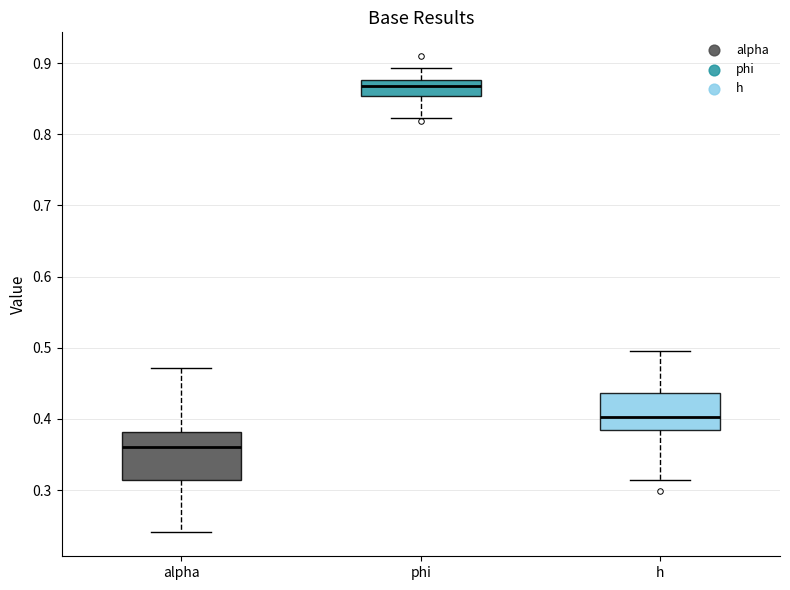

Reading left to right, transcribe this box plot: for each box, give where its median line is, the range the box spans, and where its two whiskers end, as read against the y-axis. The values are not printed on the chart, so give them approximately, as read against the axis.

alpha: median 0.36, box 0.31 to 0.38, whiskers 0.24 to 0.47
phi: median 0.87, box 0.85 to 0.88, whiskers 0.82 to 0.89
h: median 0.40, box 0.38 to 0.44, whiskers 0.31 to 0.50